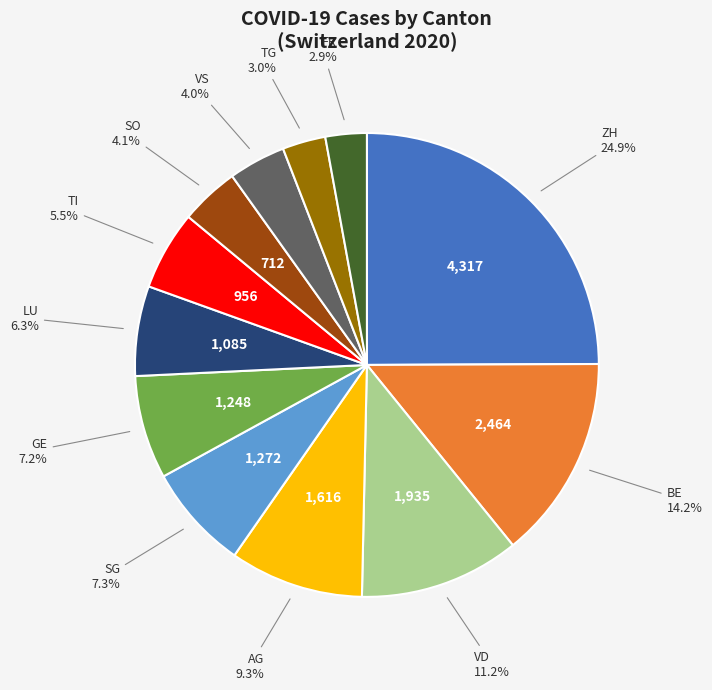

Does any single category account for the majority?

No